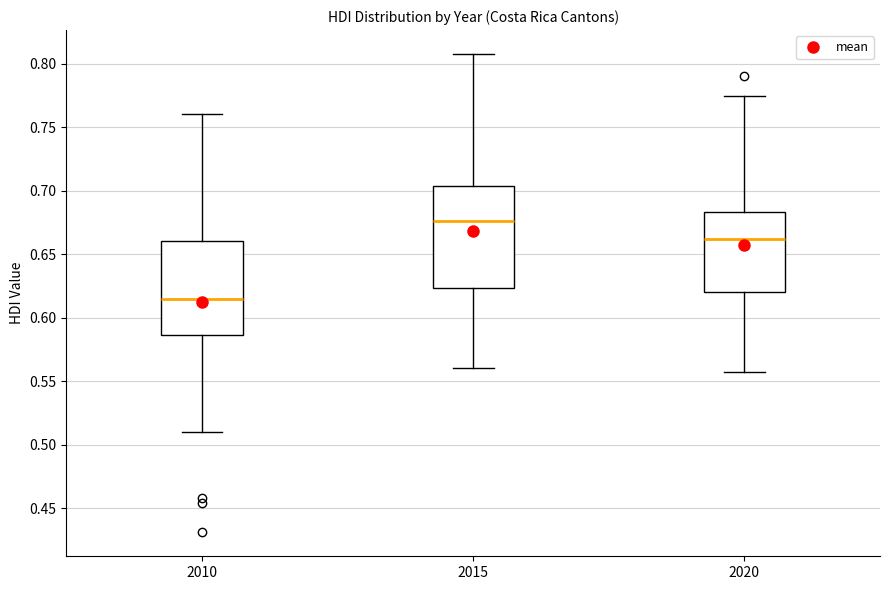

Which box's median line is the highest?

2015